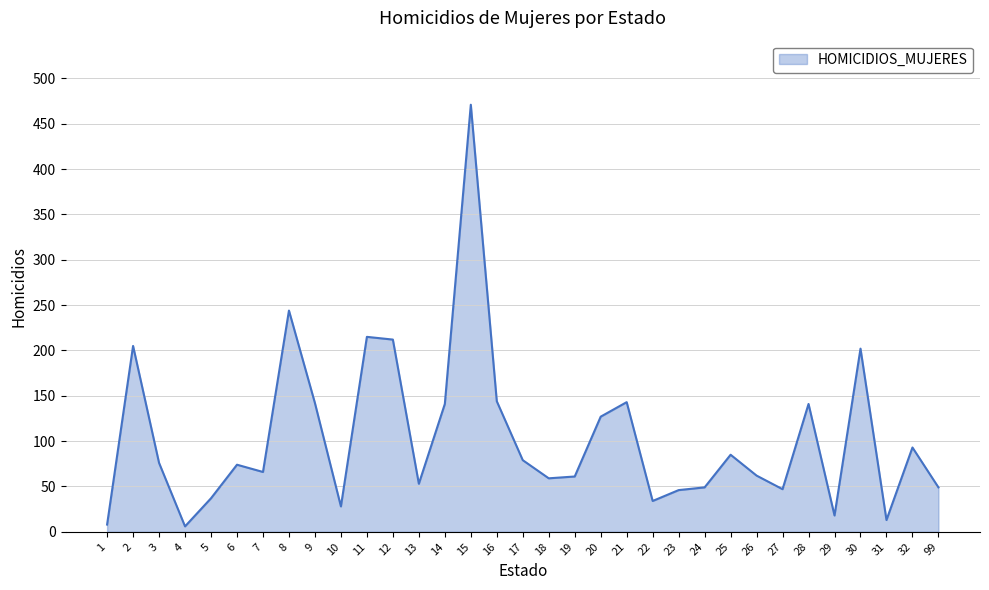

What is the difference between the second highest and minimum values?

238